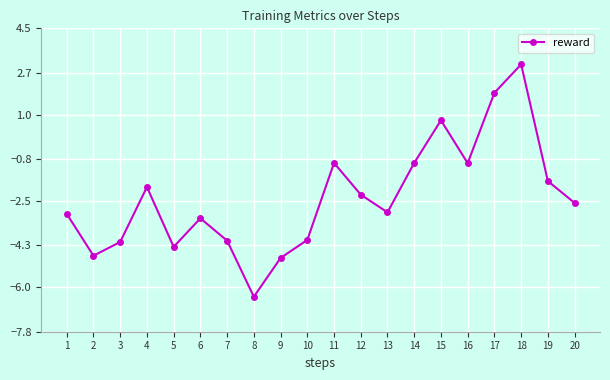

What is the difference between the maximum and second lowest values?

7.9